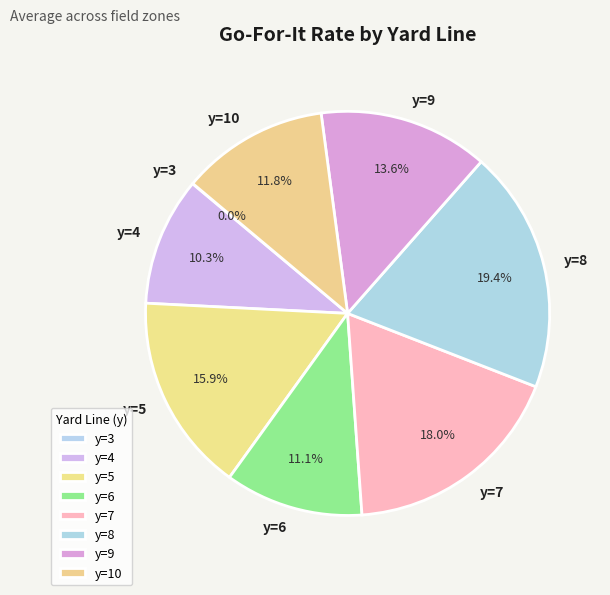

Combined, what portion of the pie is y=5 and y=9?

29.5%